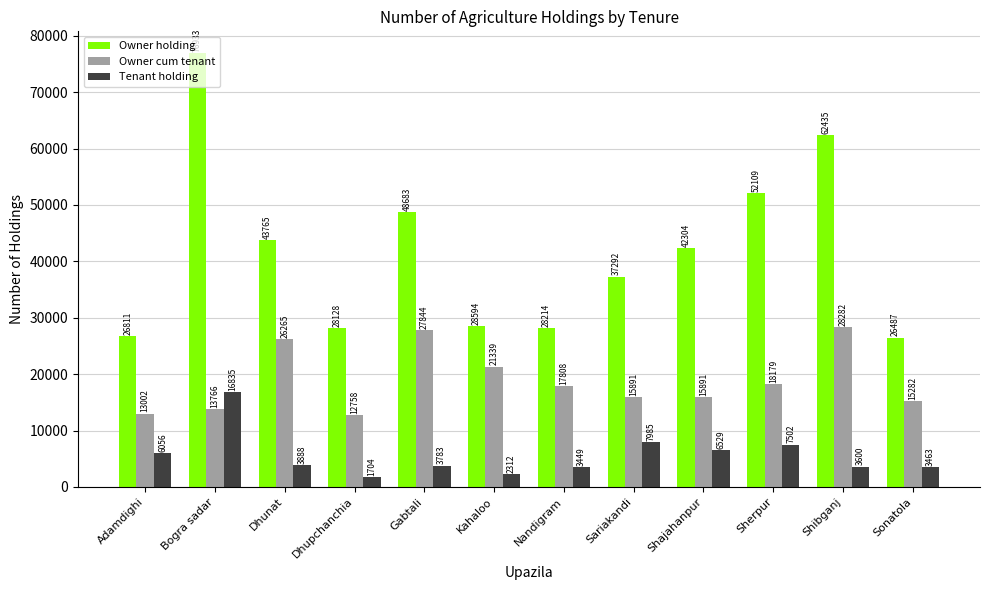

What is the difference between the maximum and minimum values in the Owner cum tenant series?

15524